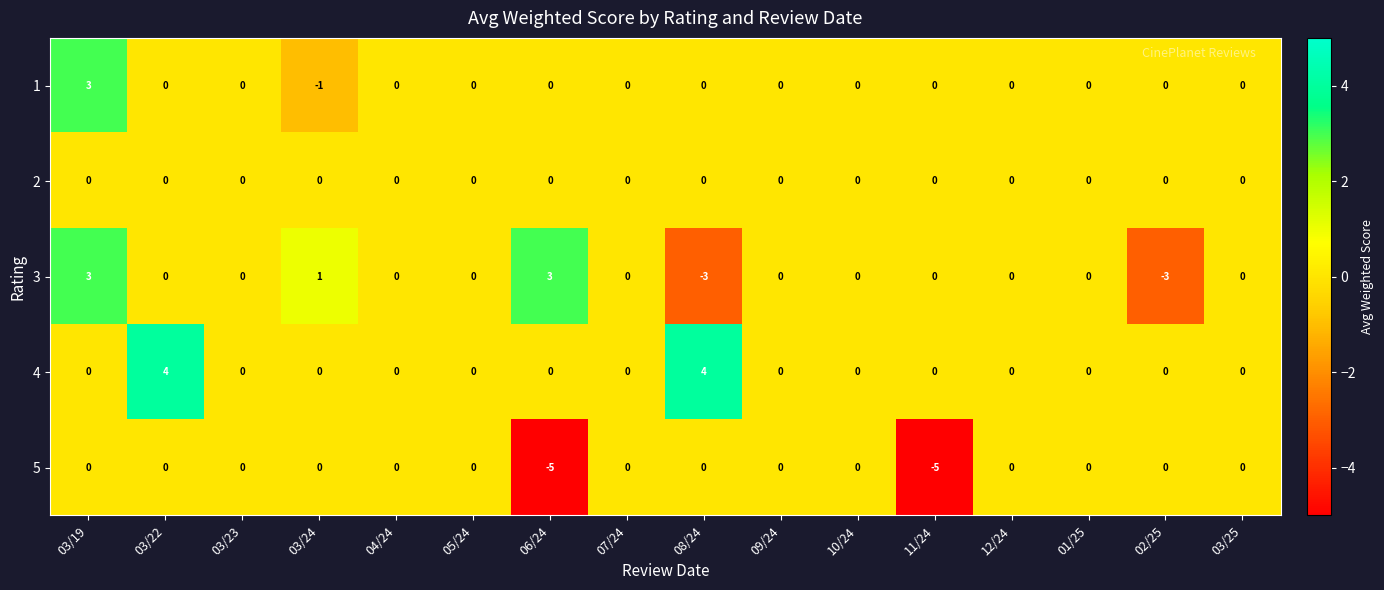

Between 03/19 and 03/22, which series saw the biggest shift?

4